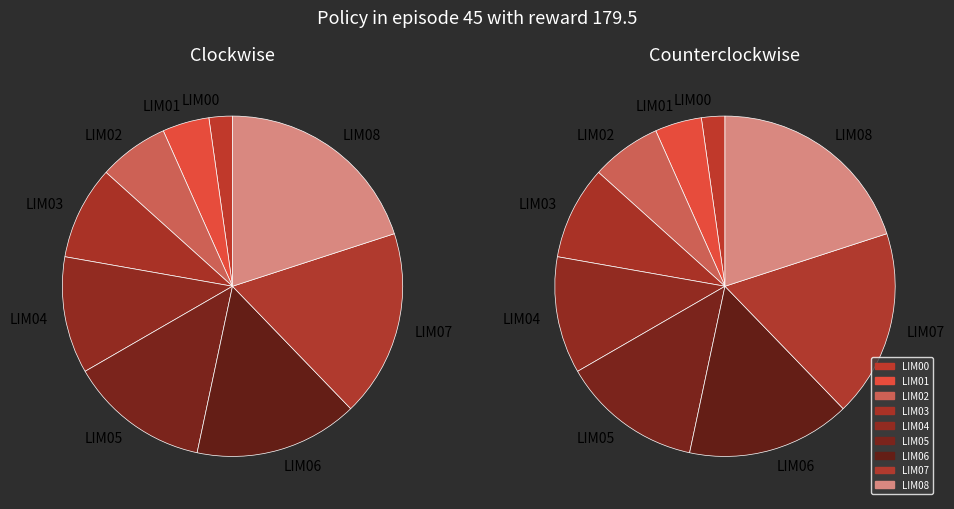

To the nearest percent, what portion does LIM06 represent?

17%